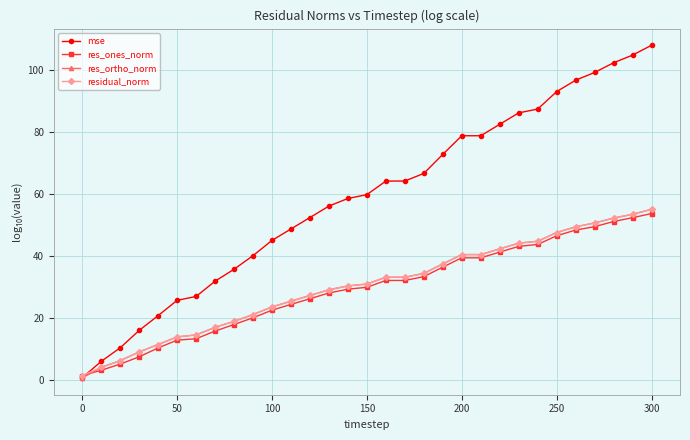

What is the maximum value for residual_norm?

55.0